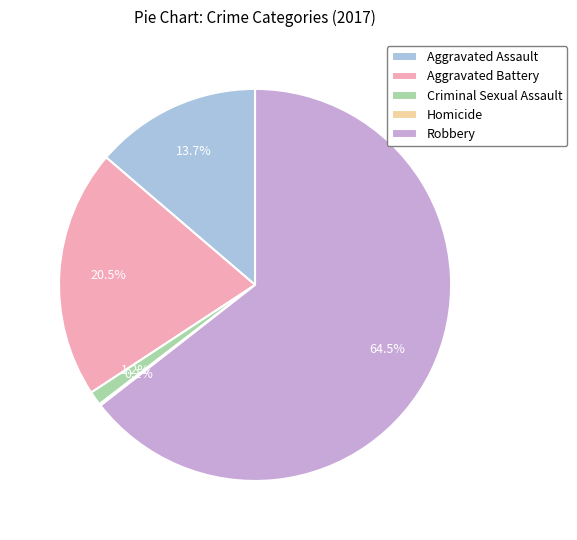

Which has a higher value, Aggravated Assault or Aggravated Battery?

Aggravated Battery